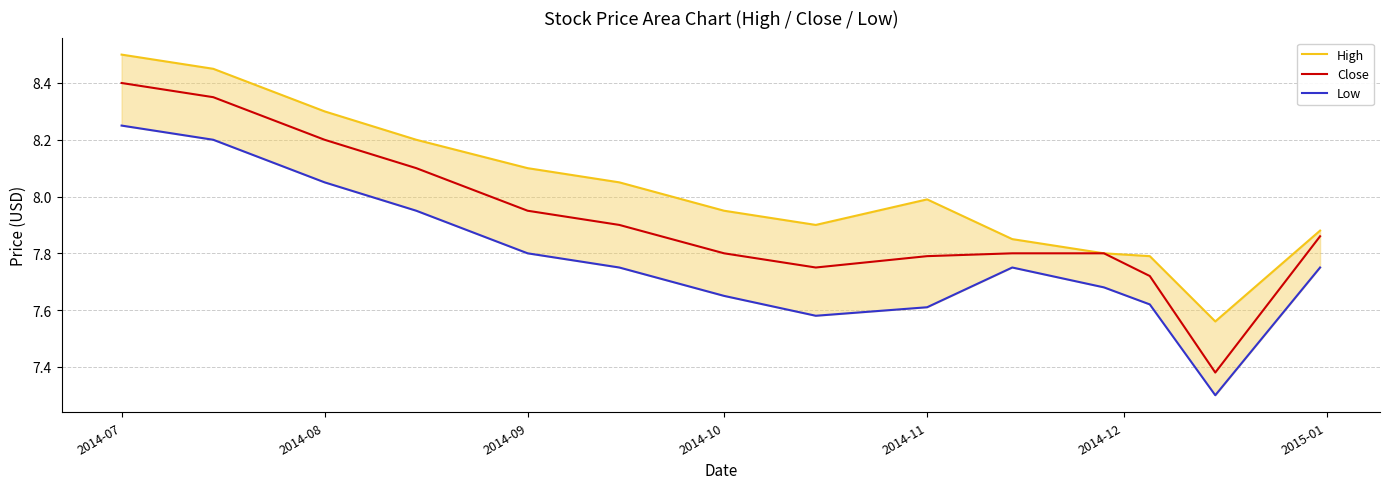

At which category does the chart reach its peak across all series?

2014-07